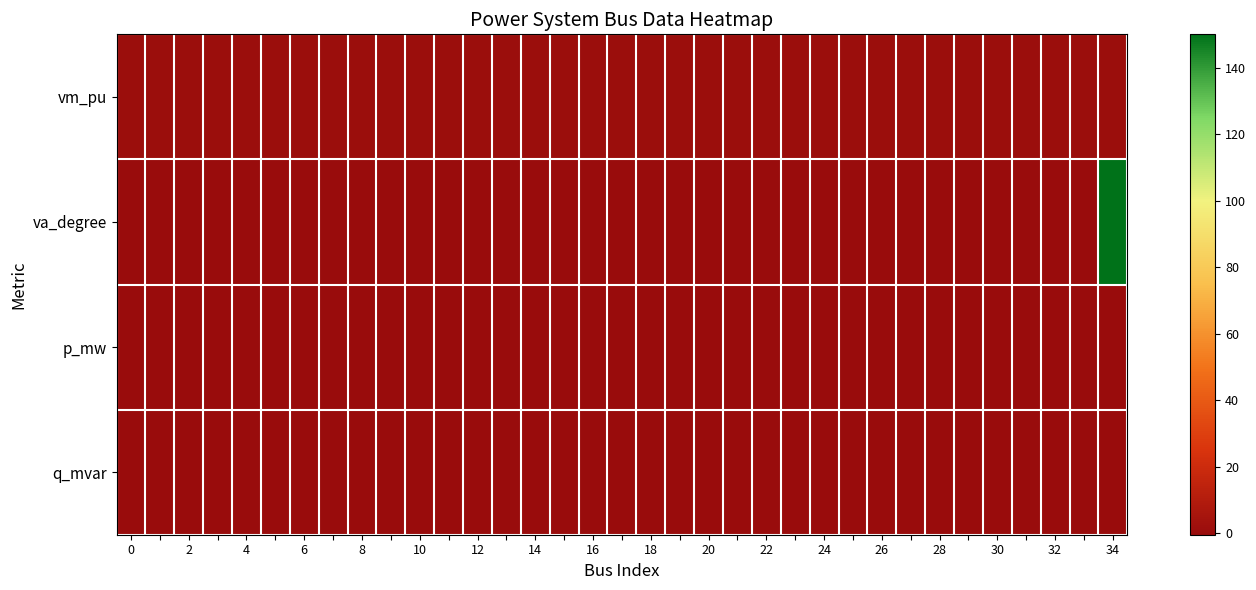

Rank the series by their maximum value, from highest to lowest.

va_degree, vm_pu, p_mw, q_mvar